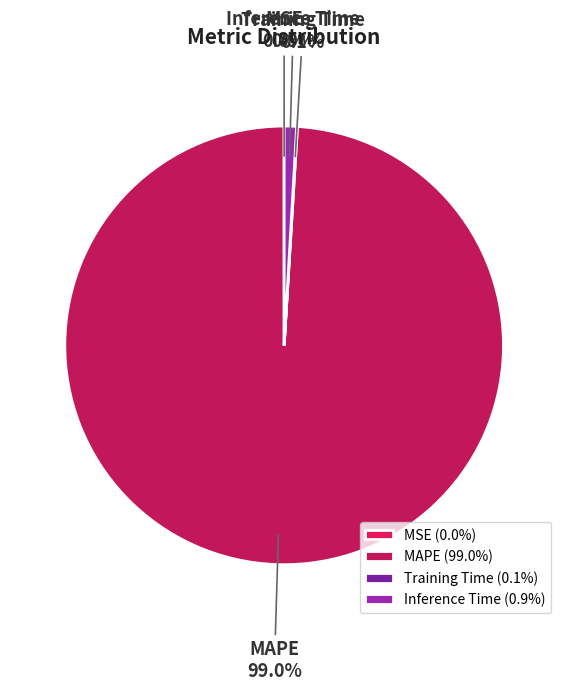

What percentage is NOT represented by MAPE?

1.0%